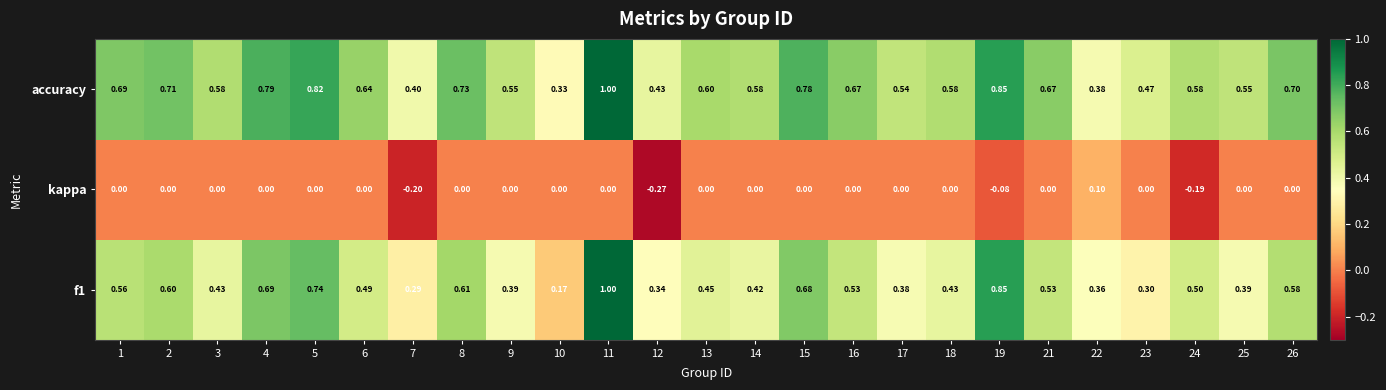

Which series has the largest total across all categories?

accuracy